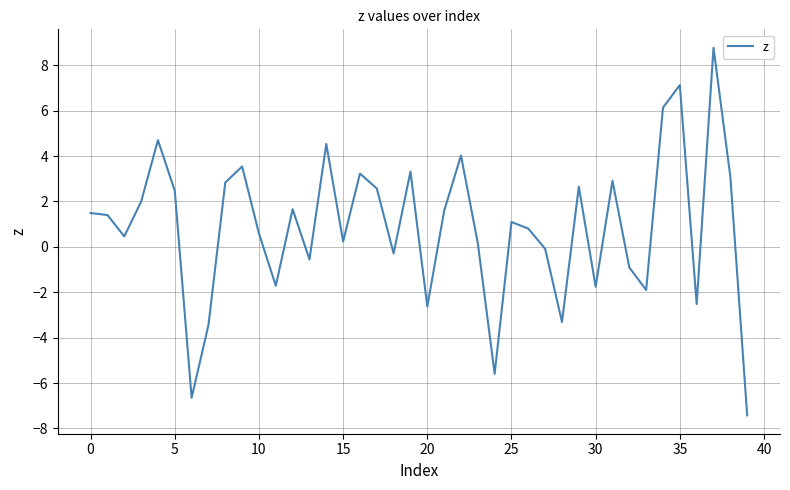

Does the chart have visible grid lines?

Yes